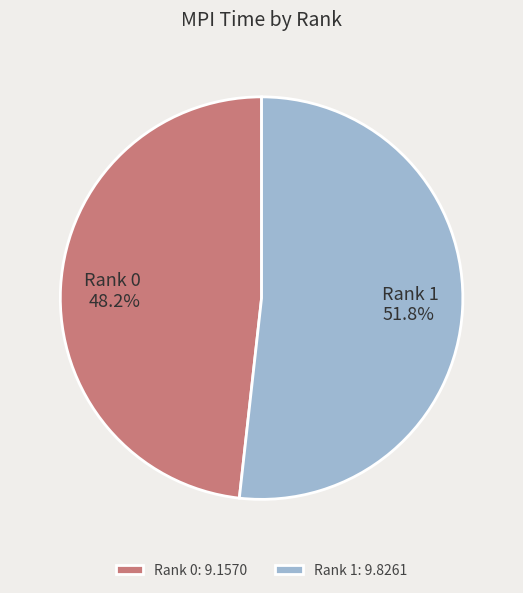

Is there a majority slice in this chart?

Yes